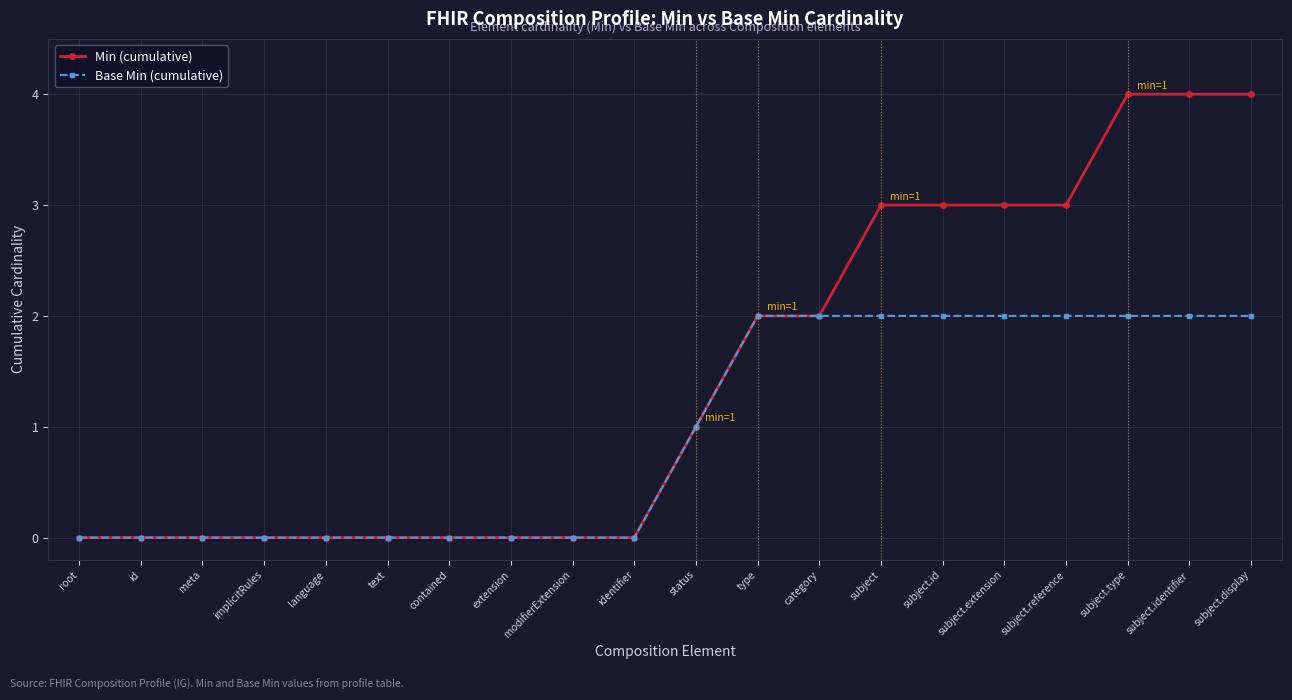

Rank the series by their average value, from lowest to highest.

Base Min (cumulative), Min (cumulative)